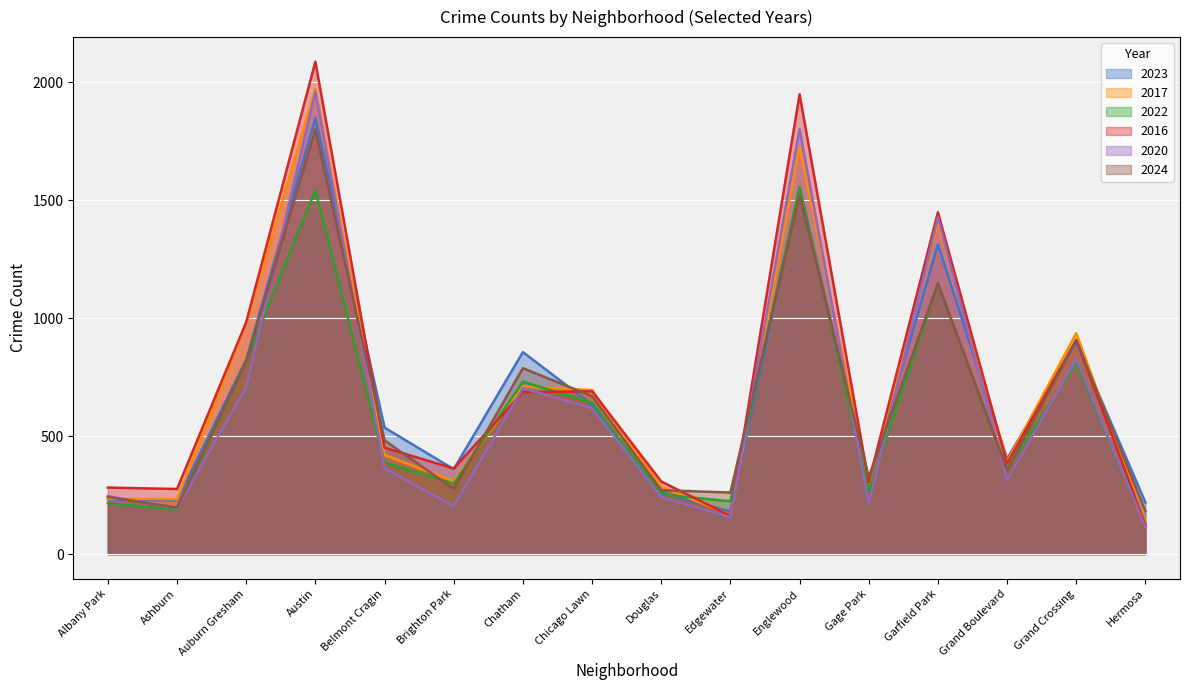

Reading right to left, list all the values displayed in this chart.

2023: Hermosa=219	Grand Crossing=898	Grand Boulevard=404	Garfield Park=1312	Gage Park=304	Englewood=1552	Edgewater=180	Douglas=262	Chicago Lawn=633	Chatham=856	Brighton Park=360	Belmont Cragin=536	Austin=1848	Auburn Gresham=824	Ashburn=228	Albany Park=232
2017: Hermosa=134	Grand Crossing=936	Grand Boulevard=392	Garfield Park=1401	Gage Park=301	Englewood=1726	Edgewater=166	Douglas=285	Chicago Lawn=695	Chatham=711	Brighton Park=309	Belmont Cragin=420	Austin=1972	Auburn Gresham=978	Ashburn=233	Albany Park=235
2022: Hermosa=117	Grand Crossing=810	Grand Boulevard=359	Garfield Park=1147	Gage Park=264	Englewood=1556	Edgewater=224	Douglas=253	Chicago Lawn=641	Chatham=731	Brighton Park=299	Belmont Cragin=389	Austin=1542	Auburn Gresham=819	Ashburn=188	Albany Park=216
2016: Hermosa=124	Grand Crossing=908	Grand Boulevard=384	Garfield Park=1448	Gage Park=305	Englewood=1948	Edgewater=162	Douglas=308	Chicago Lawn=690	Chatham=686	Brighton Park=363	Belmont Cragin=451	Austin=2086	Auburn Gresham=983	Ashburn=276	Albany Park=282
2020: Hermosa=114	Grand Crossing=828	Grand Boulevard=313	Garfield Park=1427	Gage Park=213	Englewood=1801	Edgewater=157	Douglas=242	Chicago Lawn=618	Chatham=703	Brighton Park=203	Belmont Cragin=364	Austin=1959	Auburn Gresham=708	Ashburn=193	Albany Park=246
2024: Hermosa=183	Grand Crossing=907	Grand Boulevard=356	Garfield Park=1147	Gage Park=326	Englewood=1520	Edgewater=261	Douglas=271	Chicago Lawn=669	Chatham=788	Brighton Park=277	Belmont Cragin=482	Austin=1799	Auburn Gresham=816	Ashburn=197	Albany Park=242